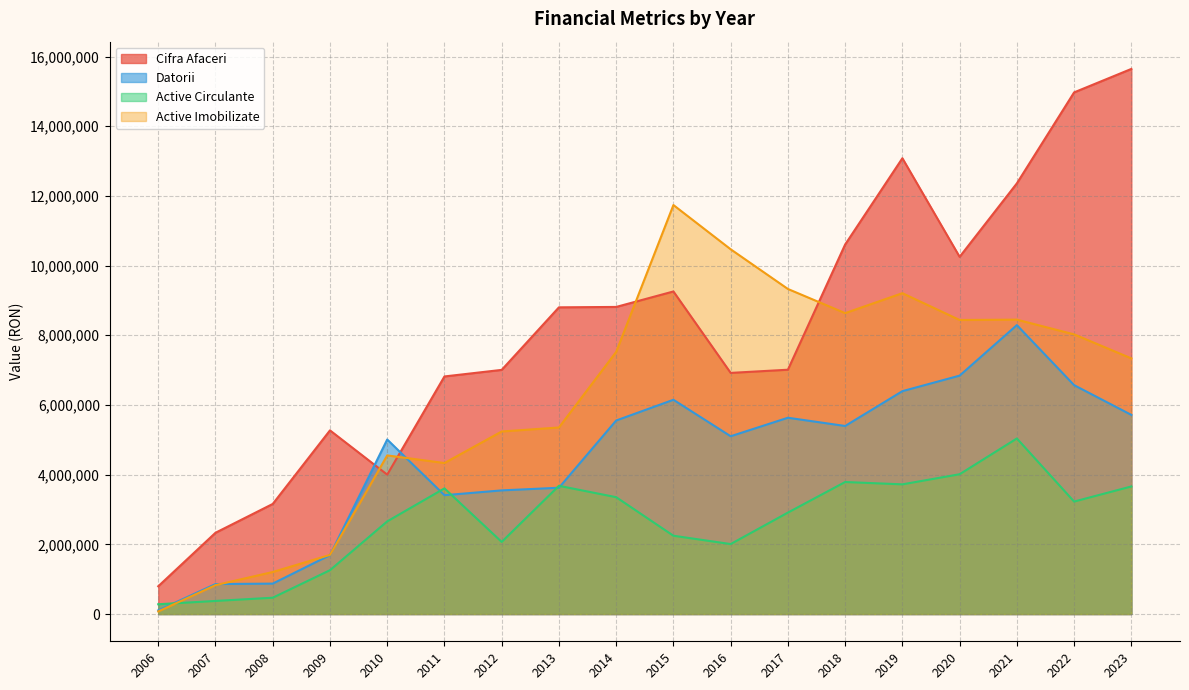

Where is Datorii nearest to the value 4198600?

2013